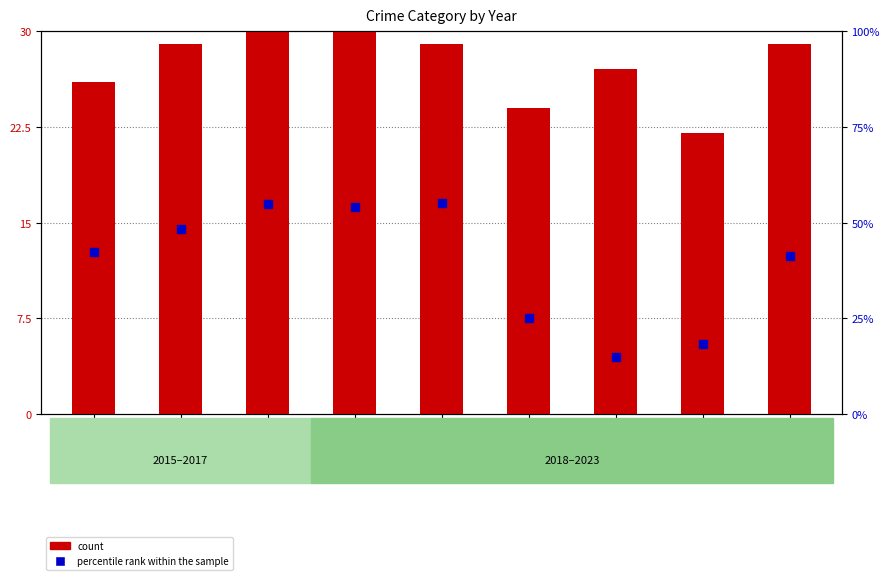

The value of percentile rank within the sample at 2015 is 74.6. True or false?

False